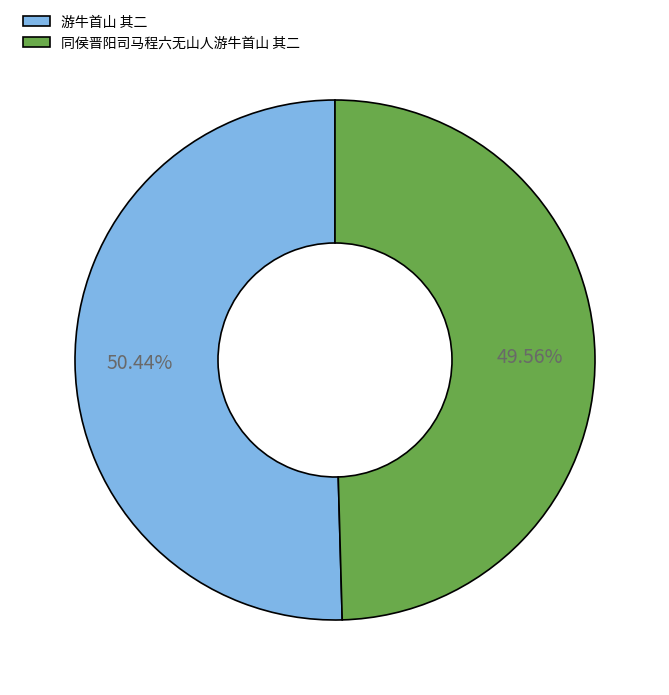

What is the majority slice?

游牛首山 其二